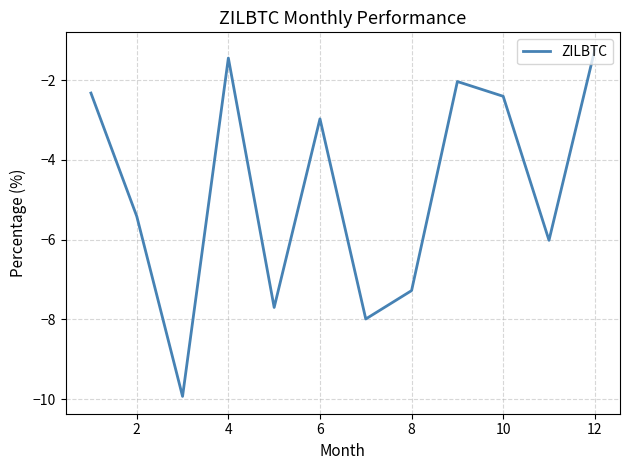

Reading left to right, extract all data points from this chart.

-2.3	-5.4	-9.9	-1.4	-7.7	-3.0	-8.0	-7.3	-2.0	-2.4	-6.0	-1.2